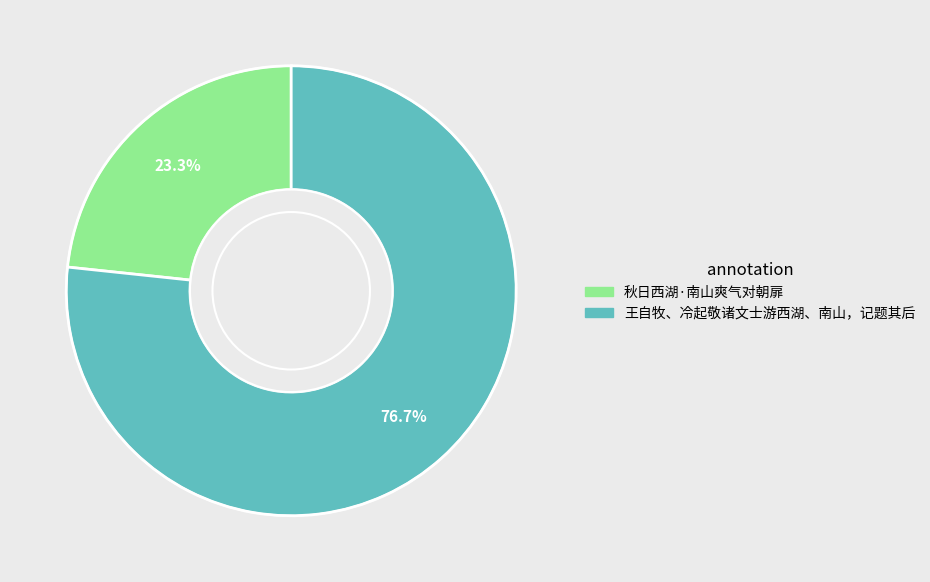

Rank the categories by value from highest to lowest.

王自牧、冷起敬诸文士游西湖、南山，记题其后, 秋日西湖·南山爽气对朝扉